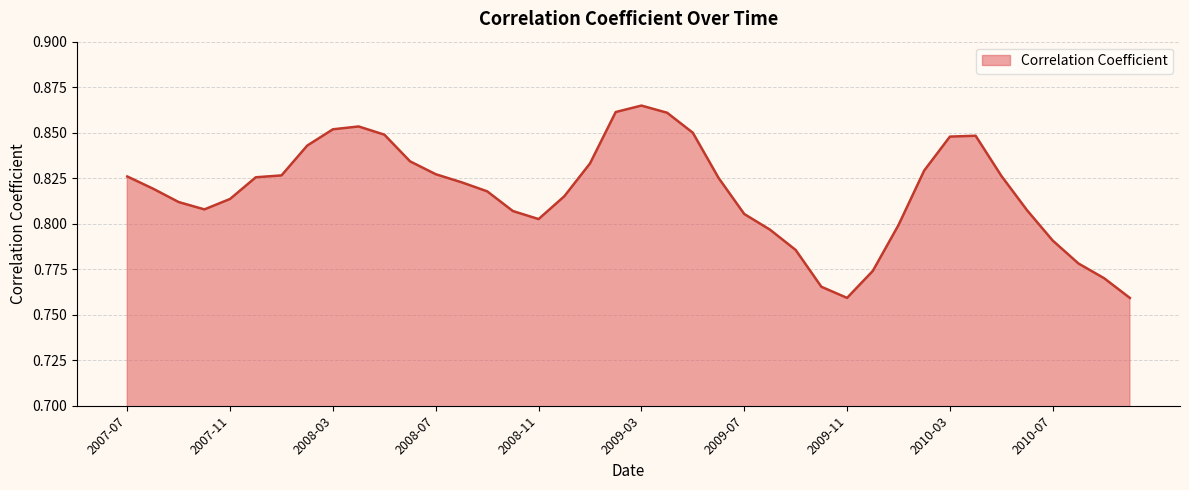

How many lines are shown in the chart?

1